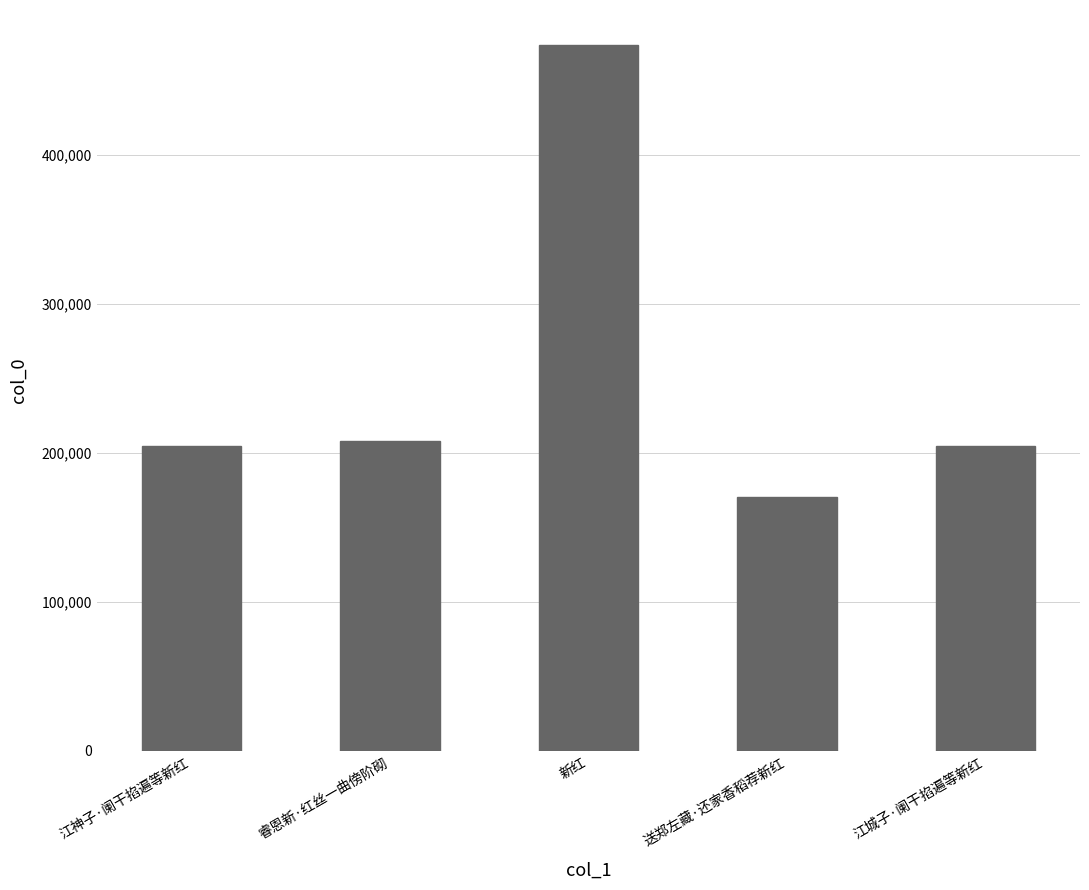

What is the ratio of the value at 江城子·阑干掐遍等新红 to the value at 睿恩新·红丝一曲傍阶砌?

1.0